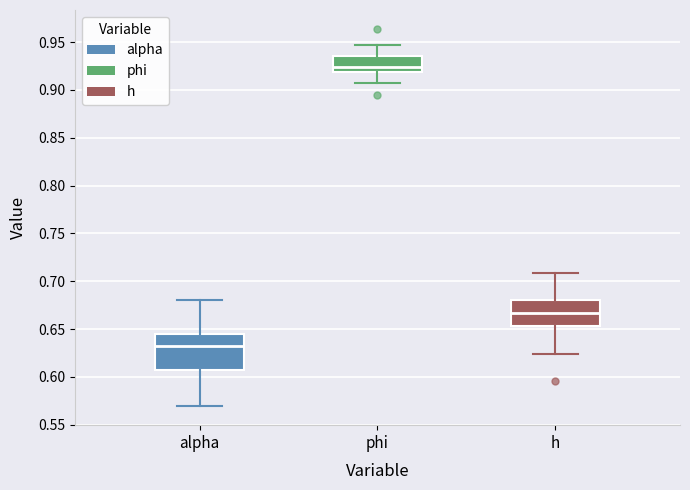

Which box has the lowest median line?

alpha